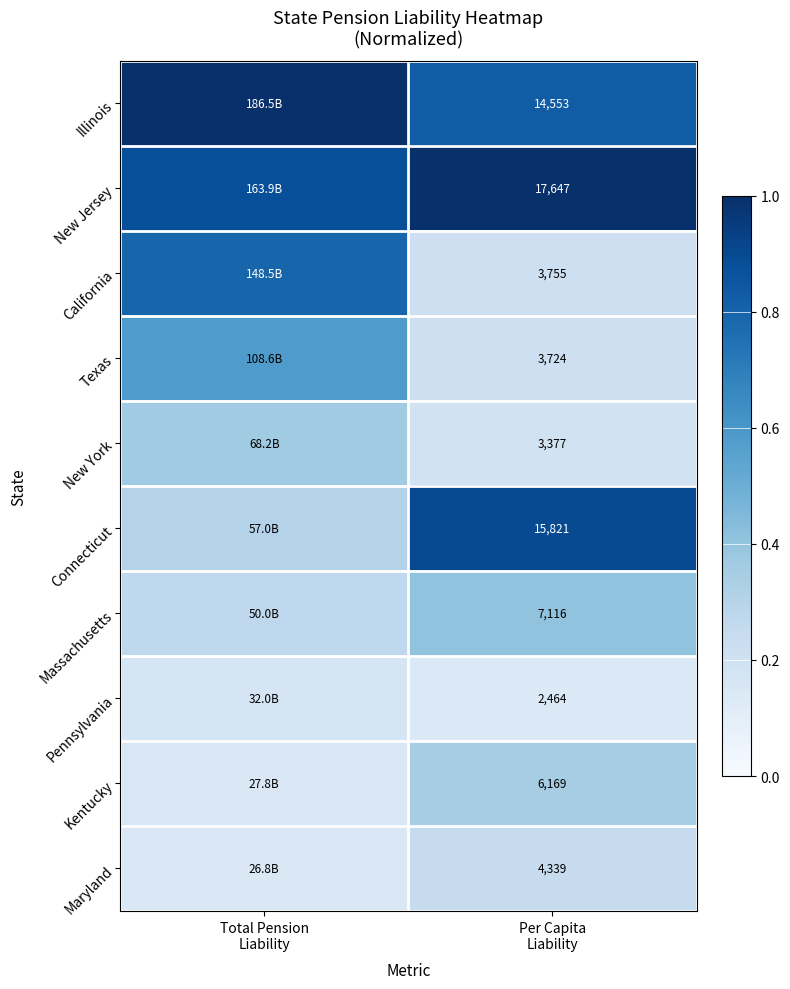

Count the number of categories in the chart.

2